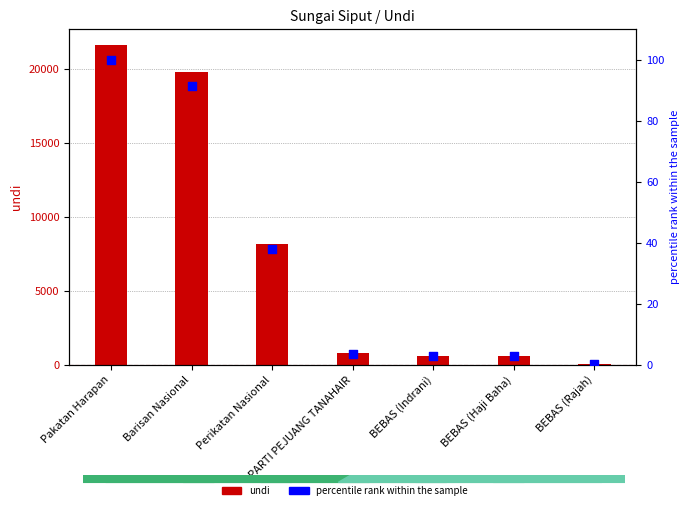

At which category is the sum across all series the highest?

Pakatan Harapan